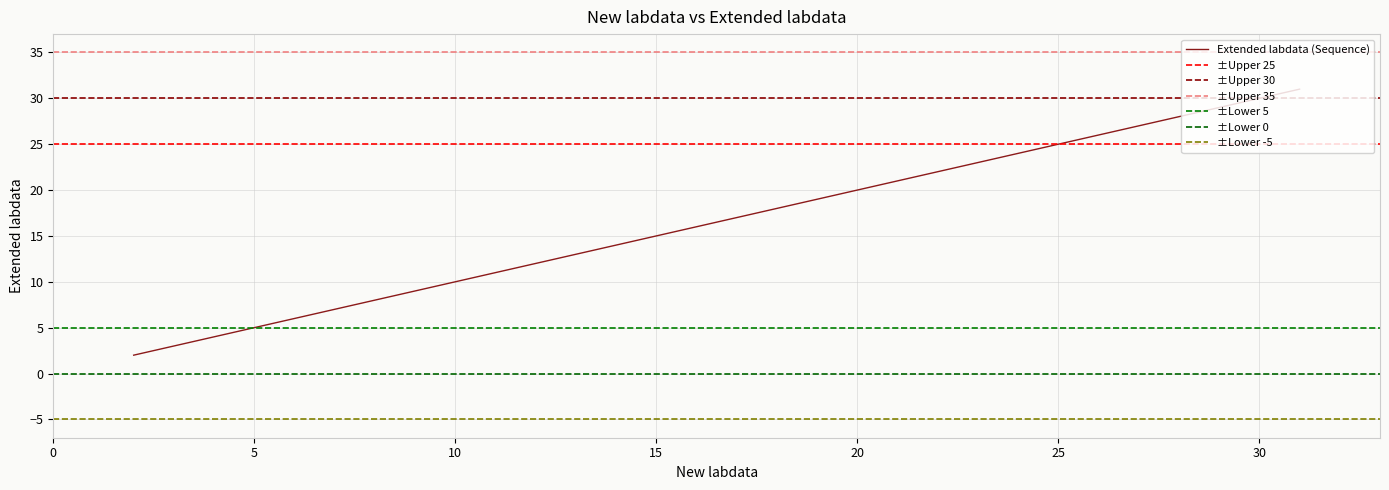

How many data points are above 13?

1